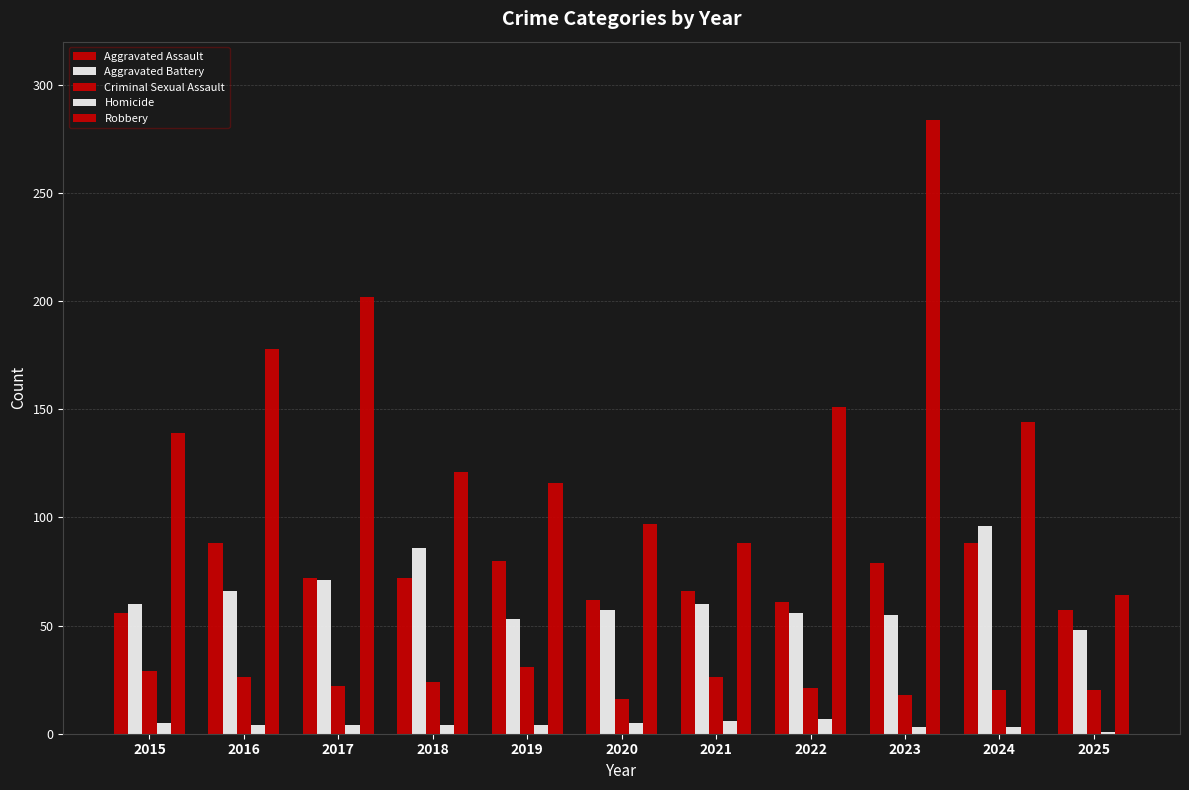

Are the bars grouped side by side (vs. stacked)?

Yes